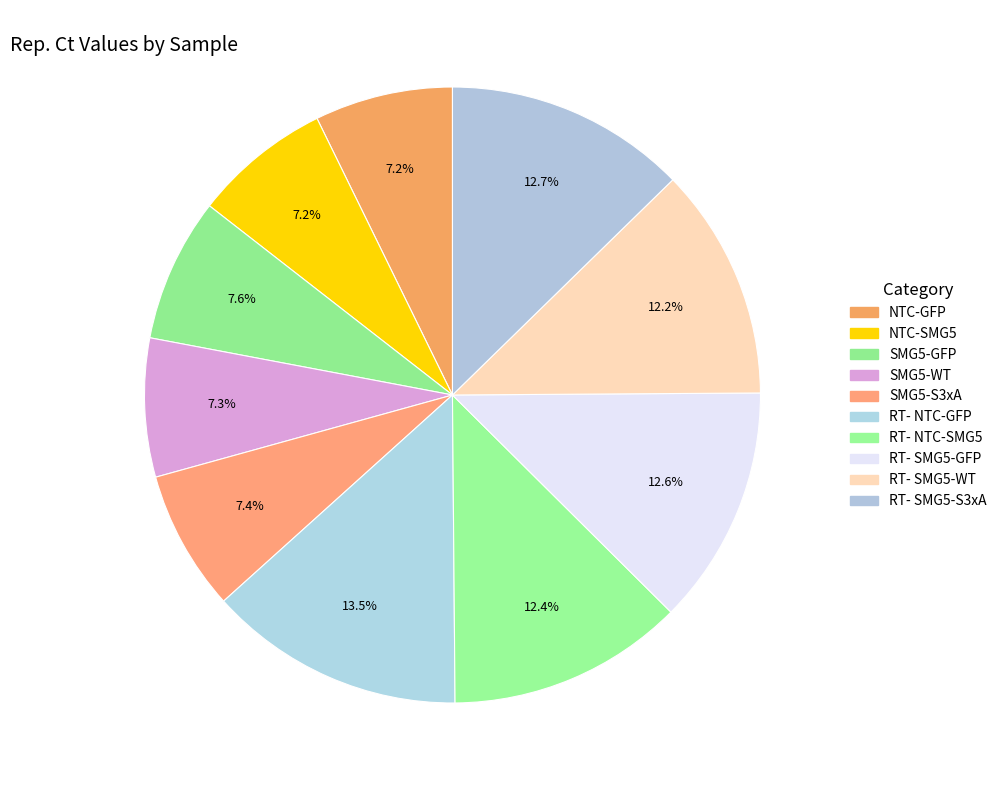

How many segments does this pie chart have?

10